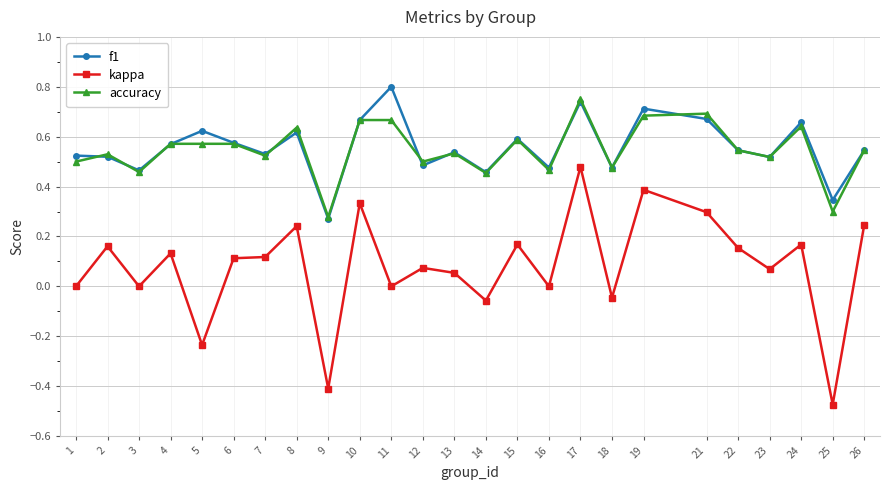

Is the value of f1 at 22 greater than the value of kappa at 12?

Yes